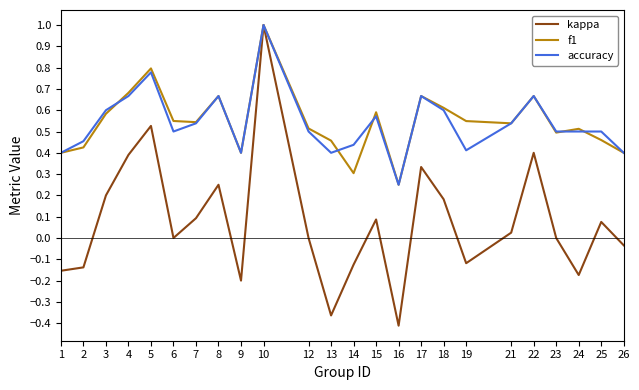

Does the chart display data point markers on the line(s)?

No